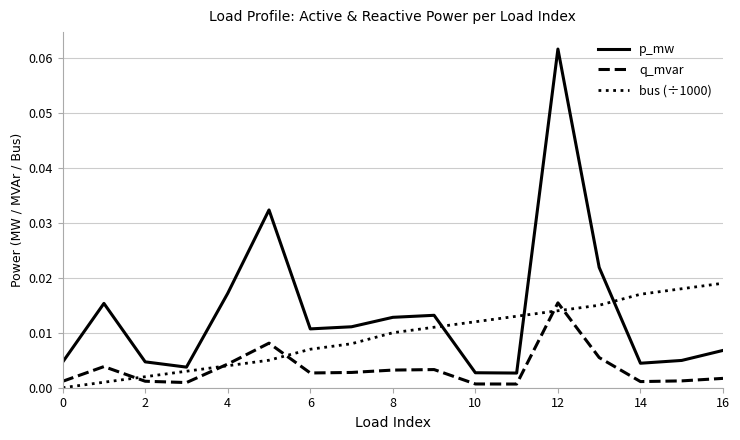

Which series has the widest spread of values?

p_mw